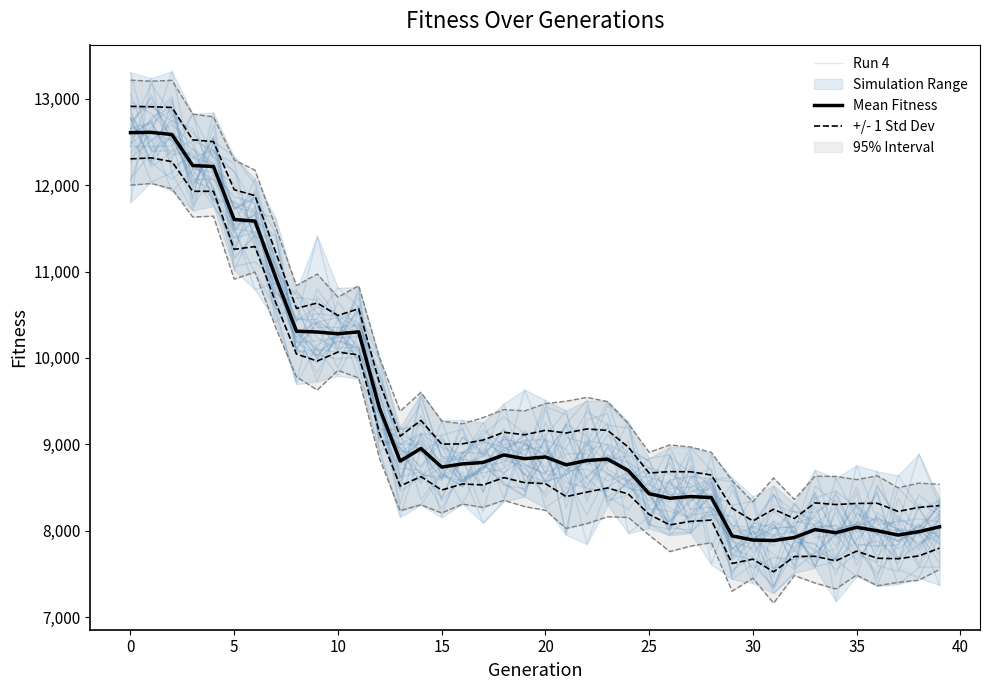

In Mean Fitness, how many points are lower than both neighbors (excluding endpoints)?

9